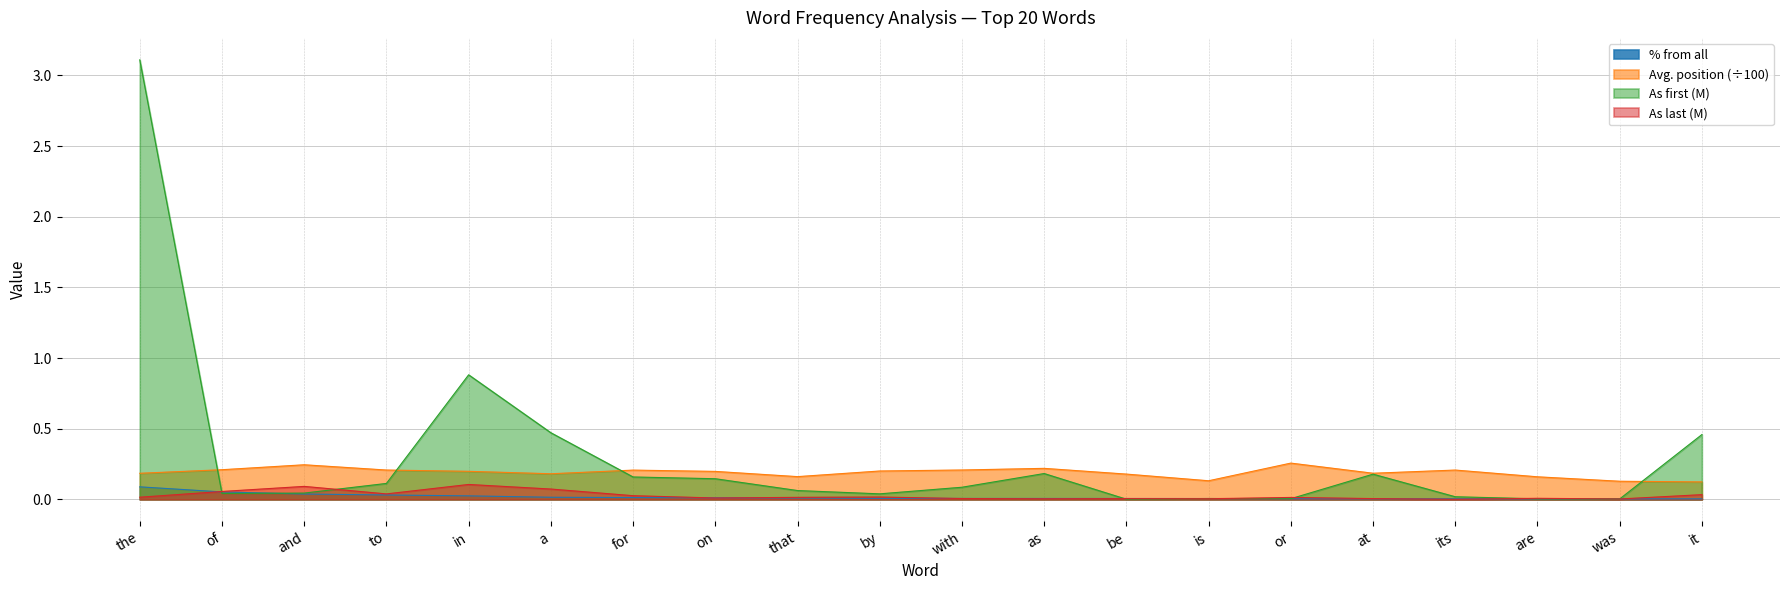

What is the sum of all As last (M) values?

0.5